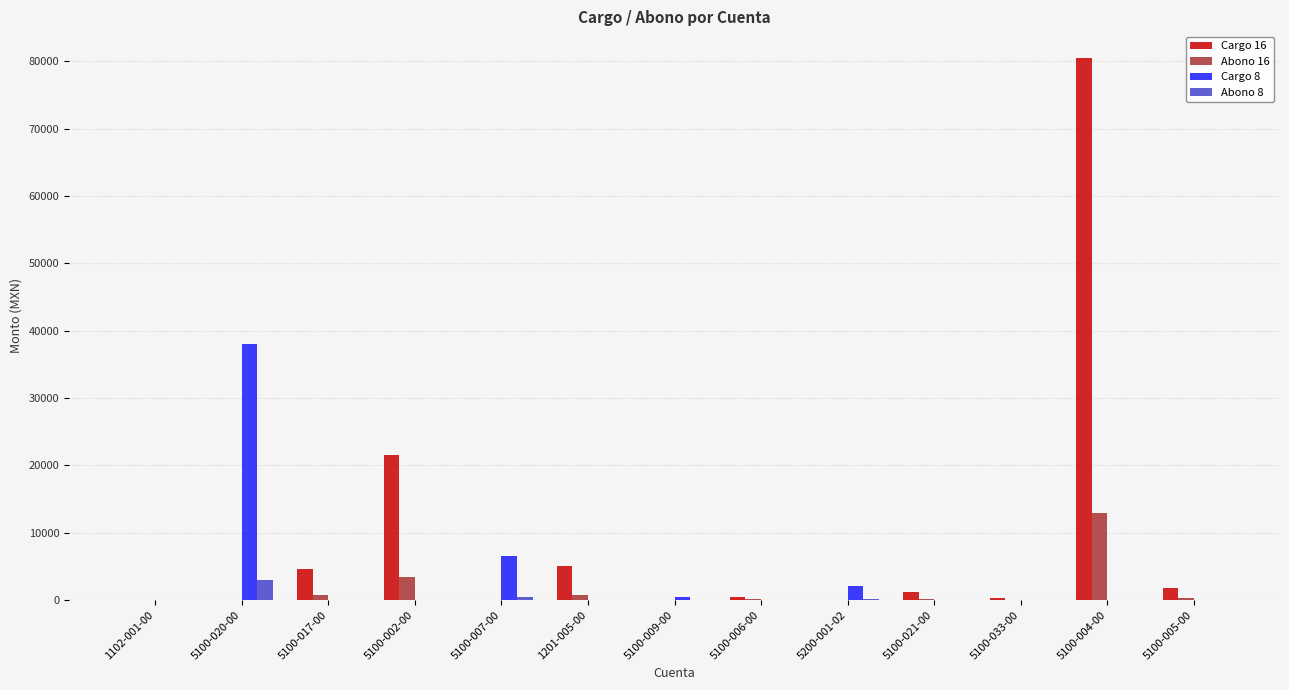

How many values in the Abono 8 series exceed 0?

5